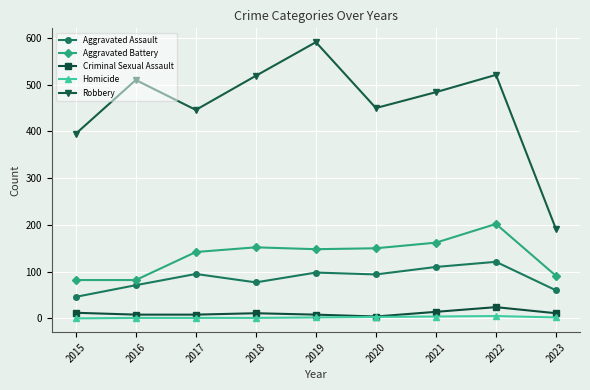

What is the difference between the Aggravated Battery values at 2018 and 2021?

10